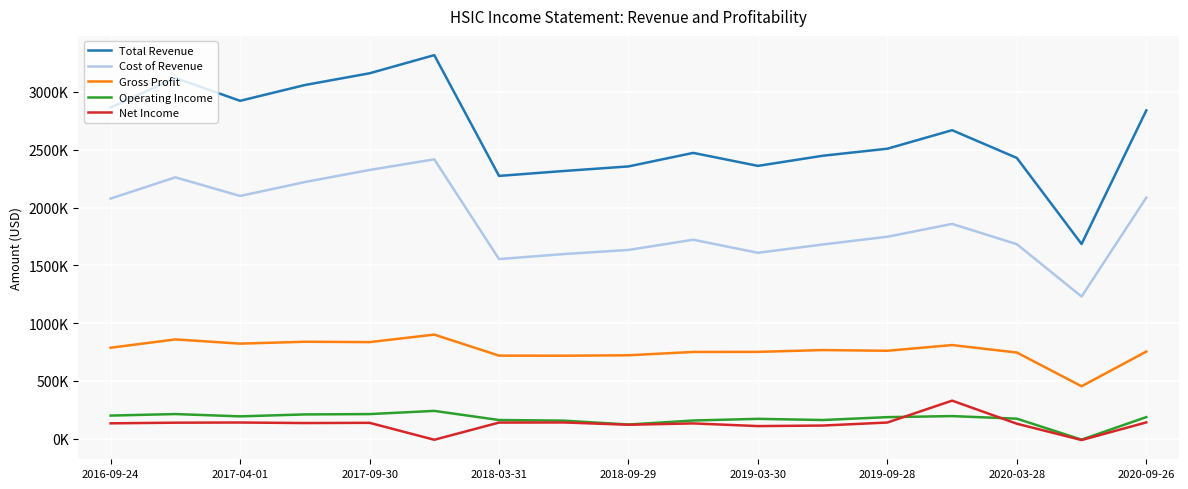

What is the difference between the maximum and minimum values in the Total Revenue series?

1633700